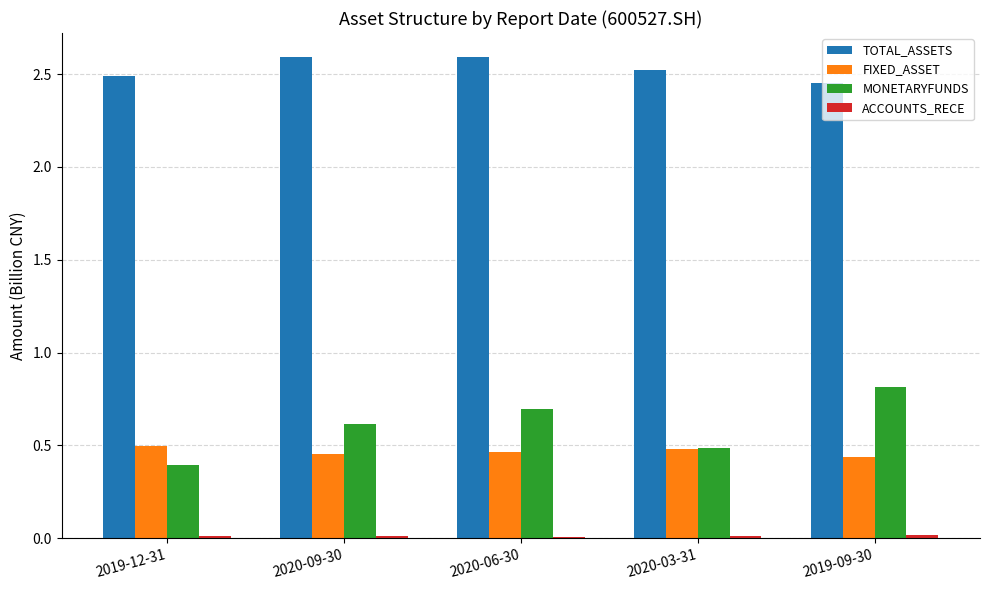

True or false: TOTAL_ASSETS has a value of 2.6 at 2020-06-30.

True